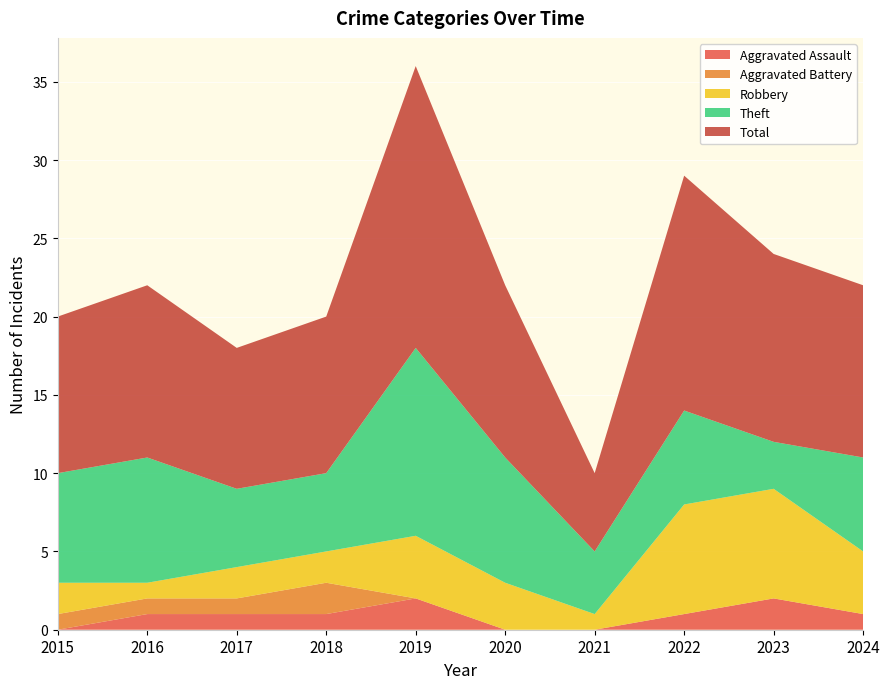

Reading left to right, transcribe all the data shown in this chart.

Aggravated Assault: 0	1	1	1	2	0	0	1	2	1
Aggravated Battery: 1	1	1	2	0	0	0	0	0	0
Robbery: 2	1	2	2	4	3	1	7	7	4
Theft: 7	8	5	5	12	8	4	6	3	6
Total: 10	11	9	10	18	11	5	15	12	11